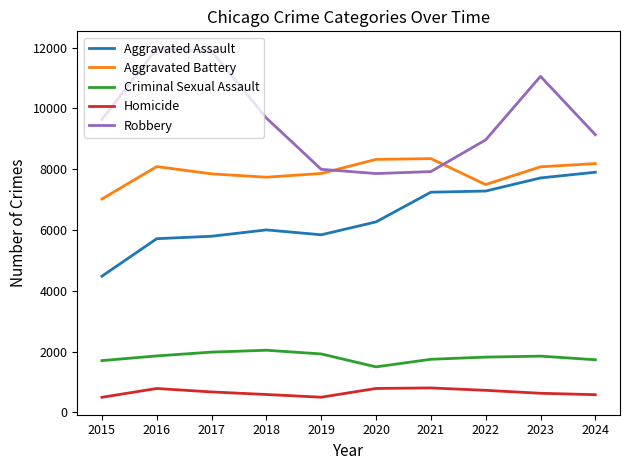

What is the difference between the highest and lowest values at 2022?

8239